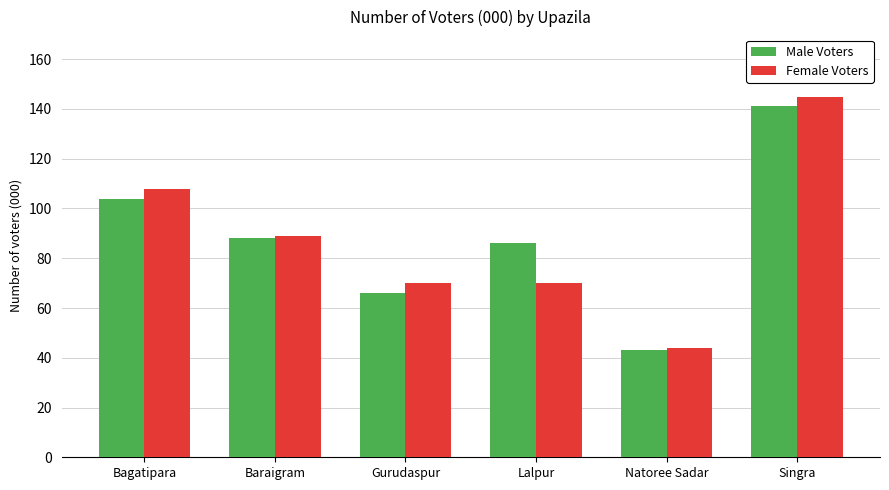

What value does the Female Voters series have at Baraigram?

89